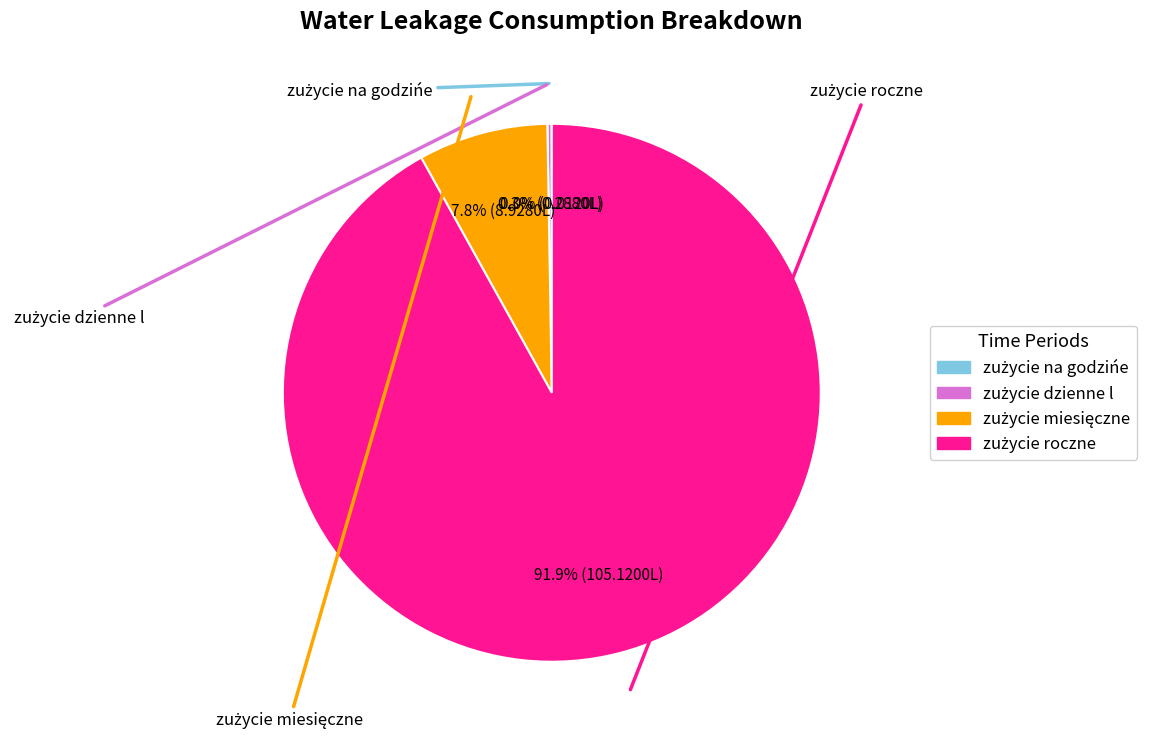

Does any single category account for the majority?

Yes